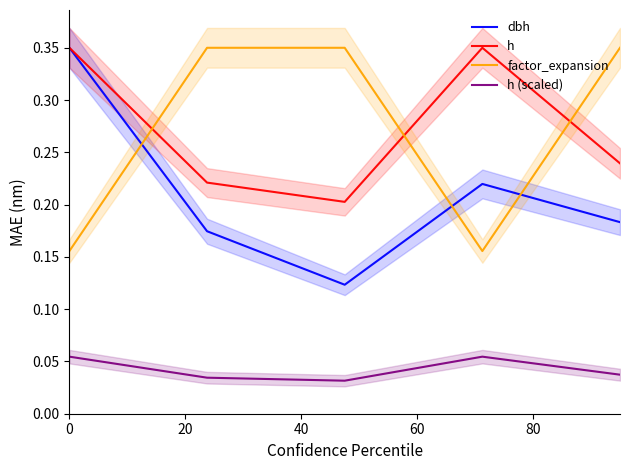

True or false: h (scaled) and factor_expansion intersect in this chart.

False